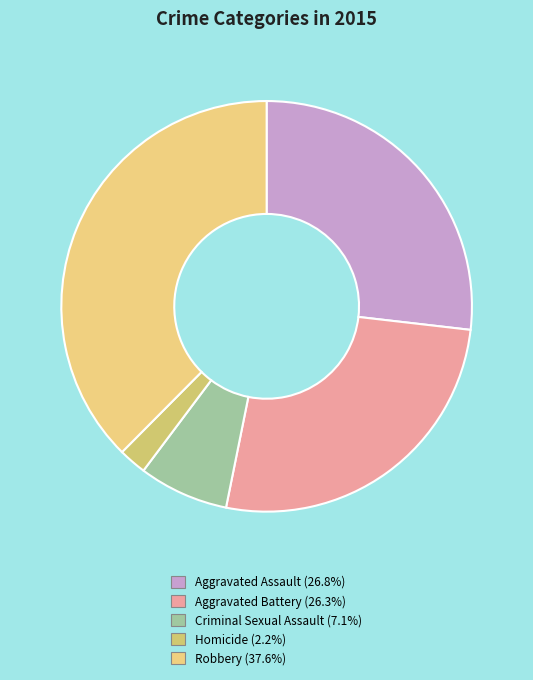

Do Robbery and Aggravated Battery together represent more than half of the pie?

Yes